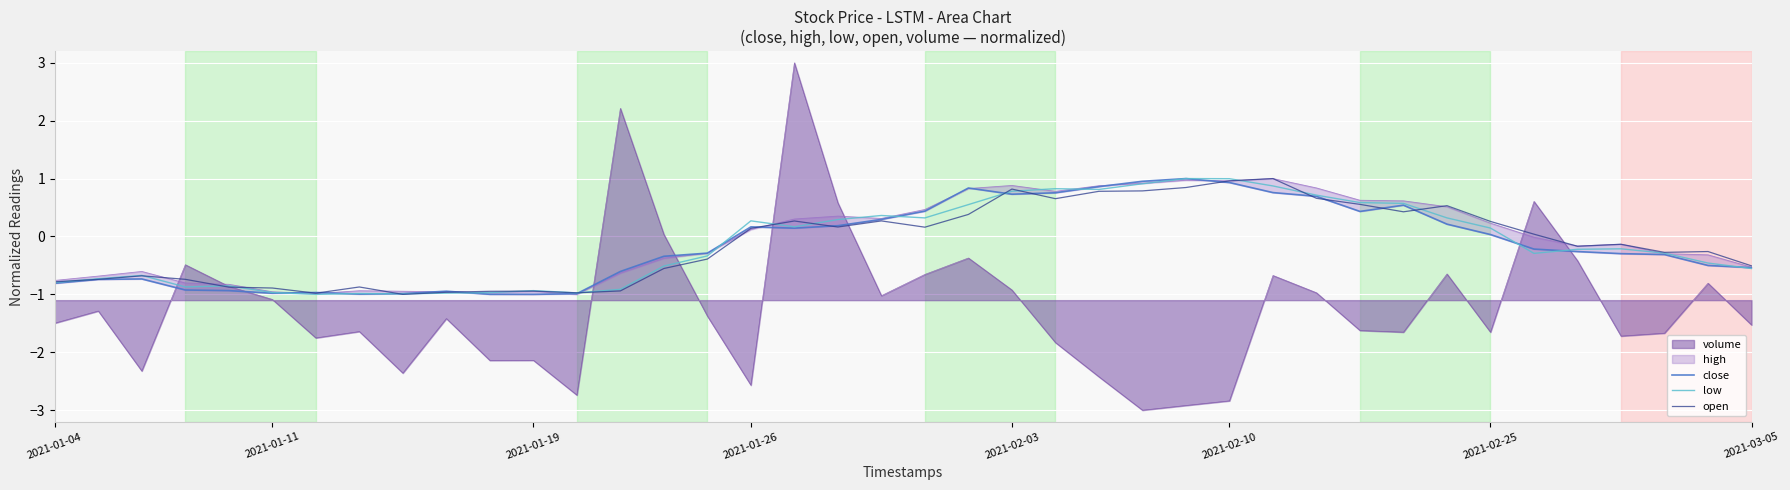

True or false: open has a value of 1.3 at 2021-02-10.

False